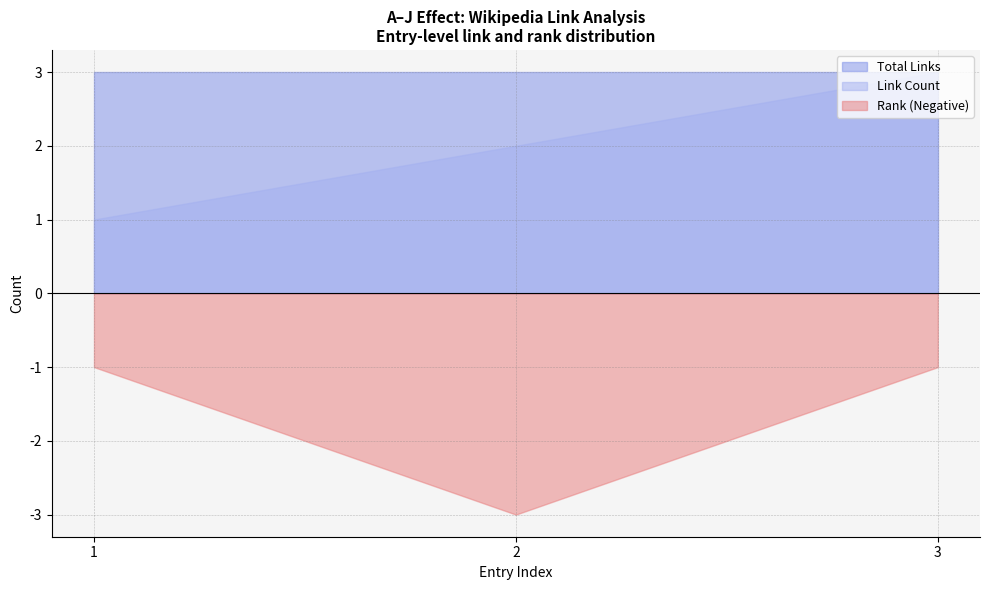

Rank the series at 2 from highest to lowest value.

Total Links, Link Count, Rank (Negative)